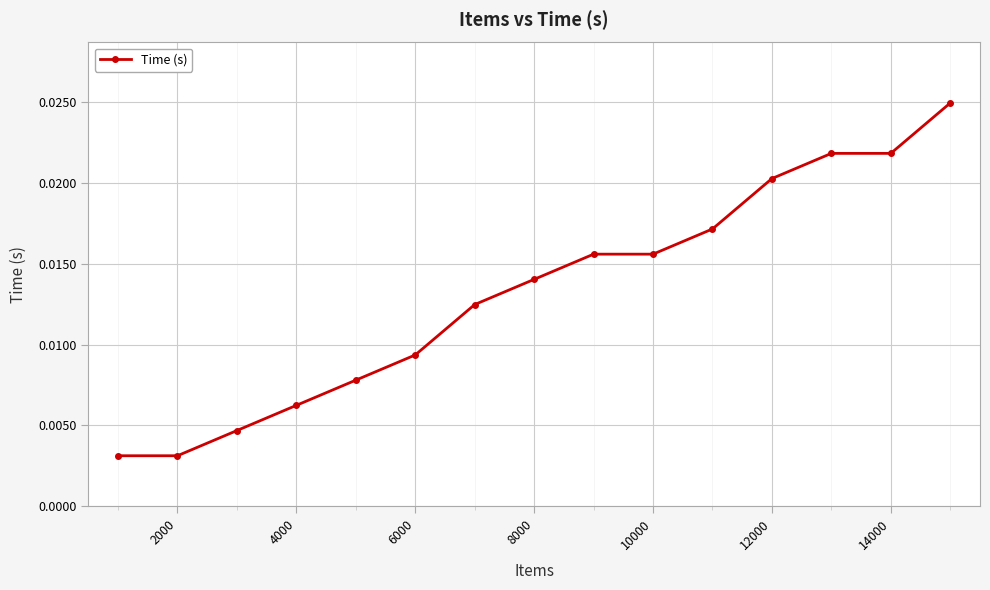

True or false: there are more than 2 points higher than both neighbors.

False